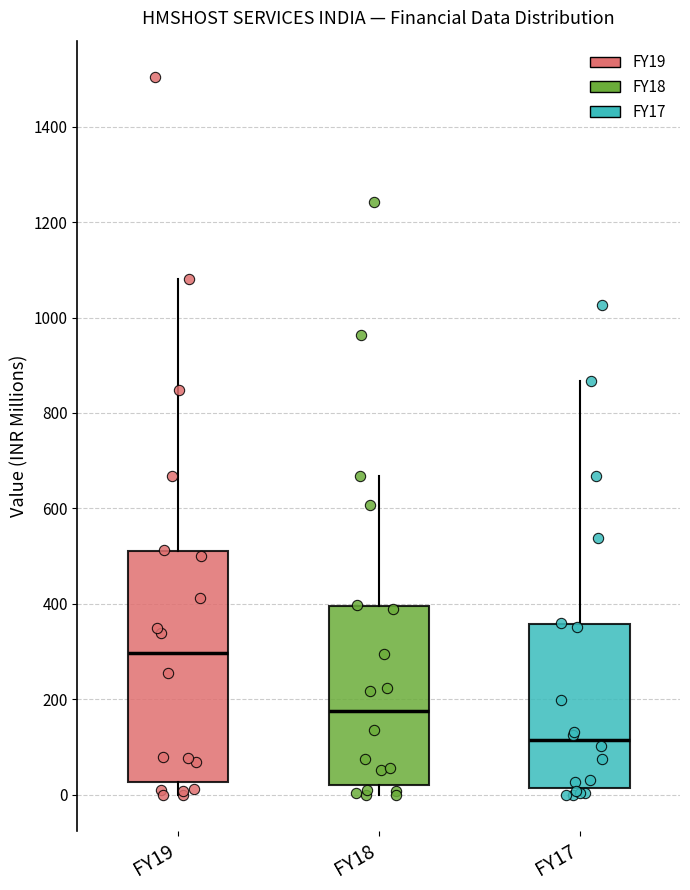

Which box has the lowest median line?

FY17